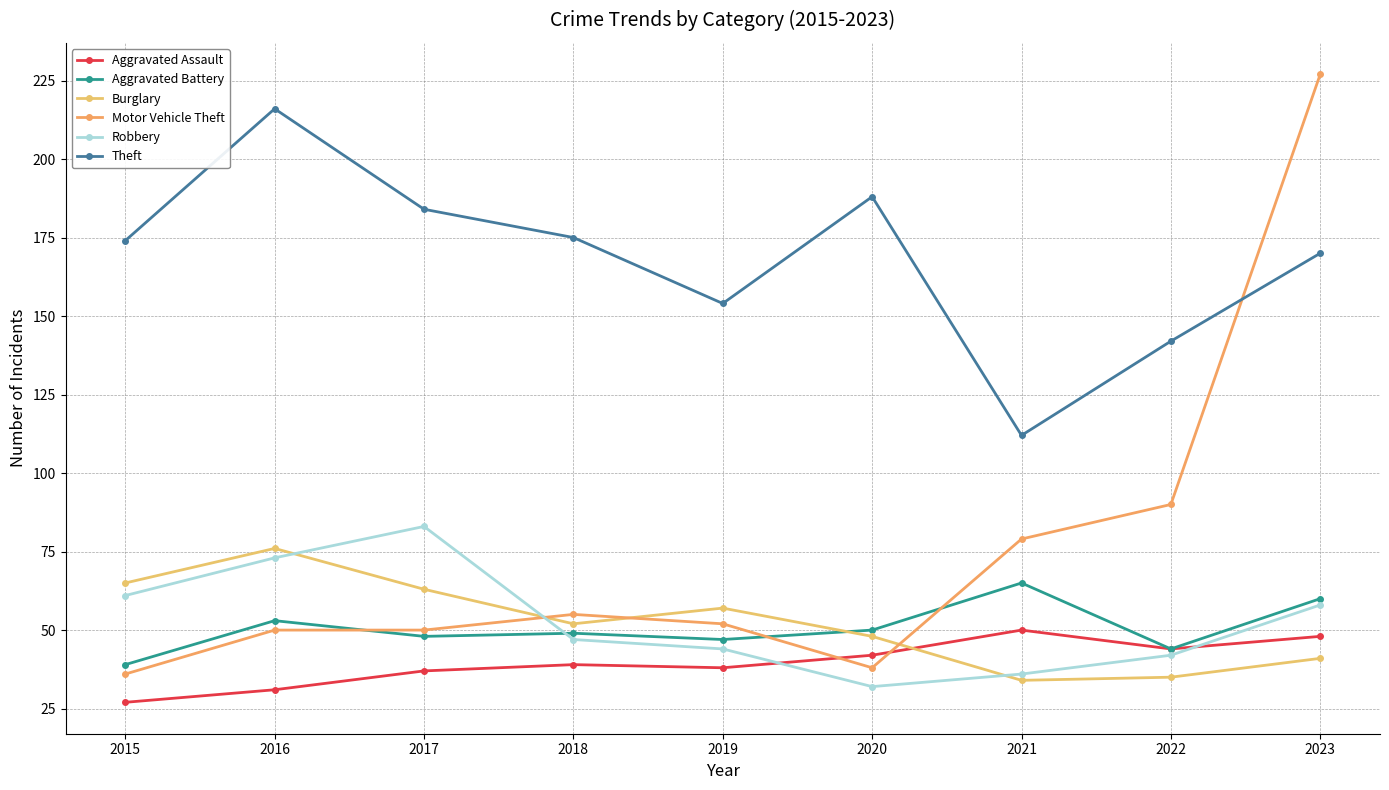

The Aggravated Battery series shows 78 at 2018. True or false?

False